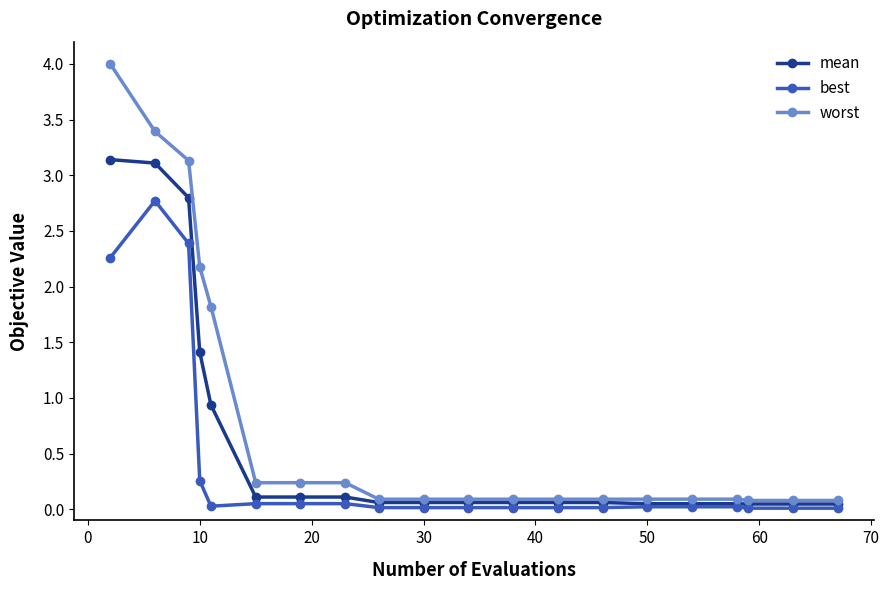

Which series has the widest spread of values?

worst